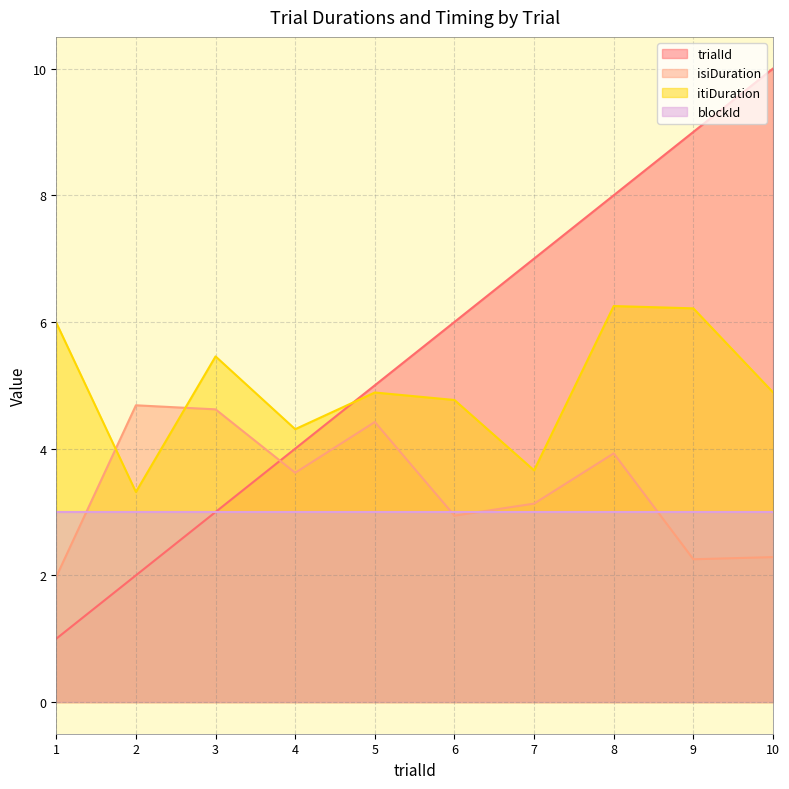

How many times do isiDuration and itiDuration cross each other?

2